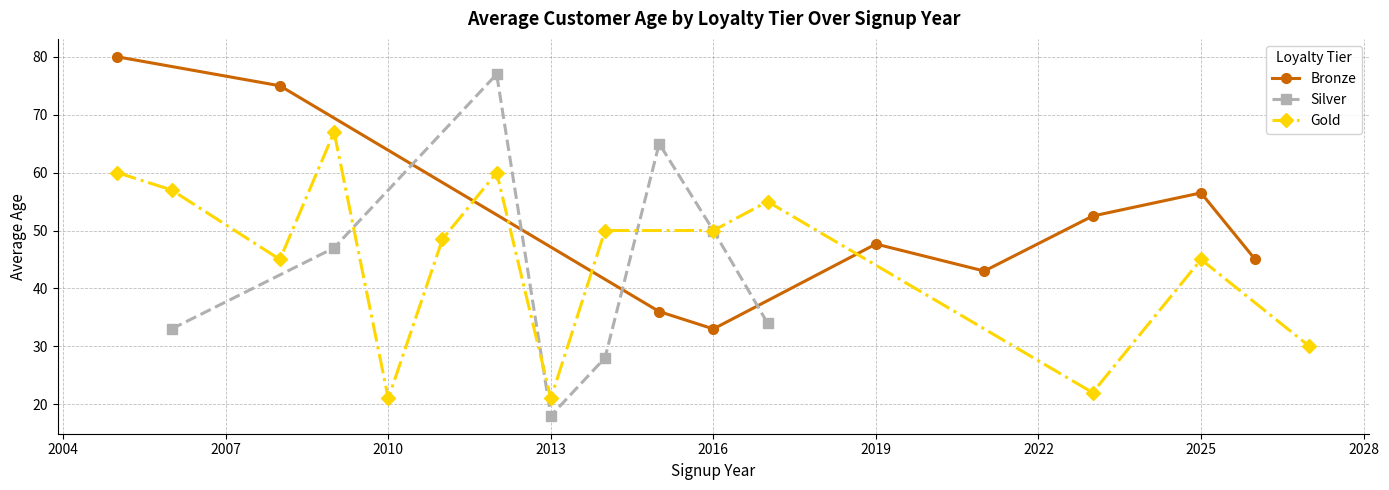

In Bronze, how many points are higher than both neighbors (excluding endpoints)?

2